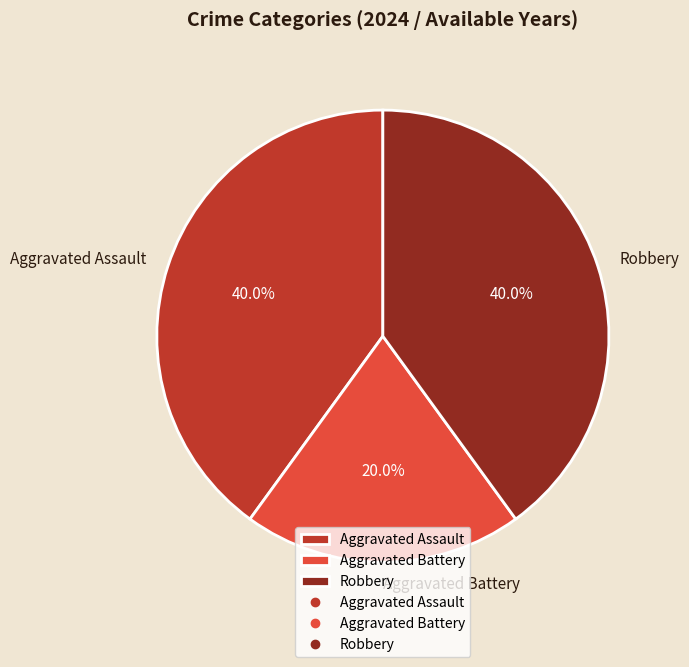

How much of the chart is everything except Aggravated Assault?

60.0%